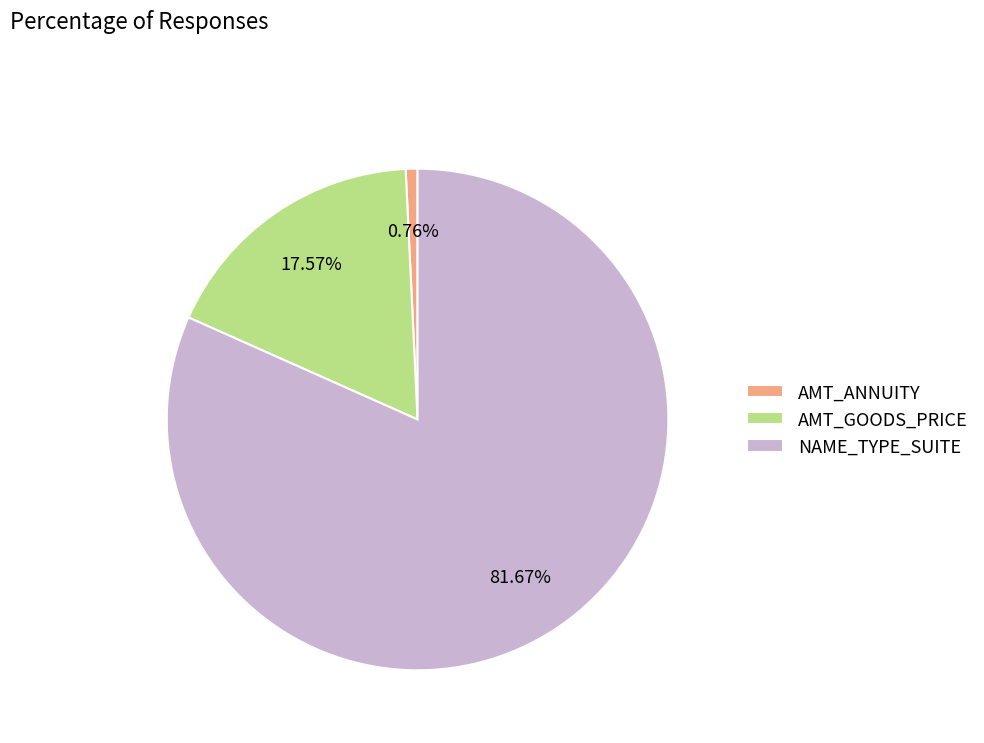

Do NAME_TYPE_SUITE and AMT_GOODS_PRICE together represent more than half of the pie?

Yes